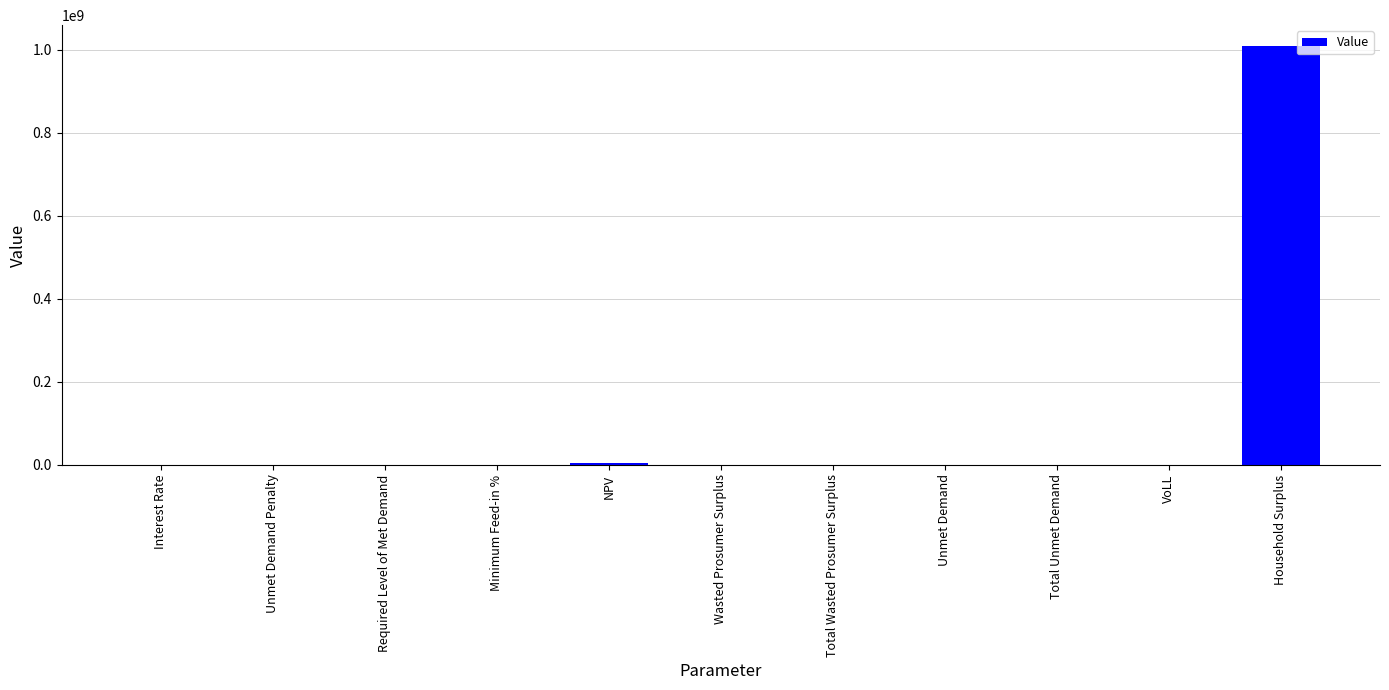

What is the sum of all values?

1013406784.3